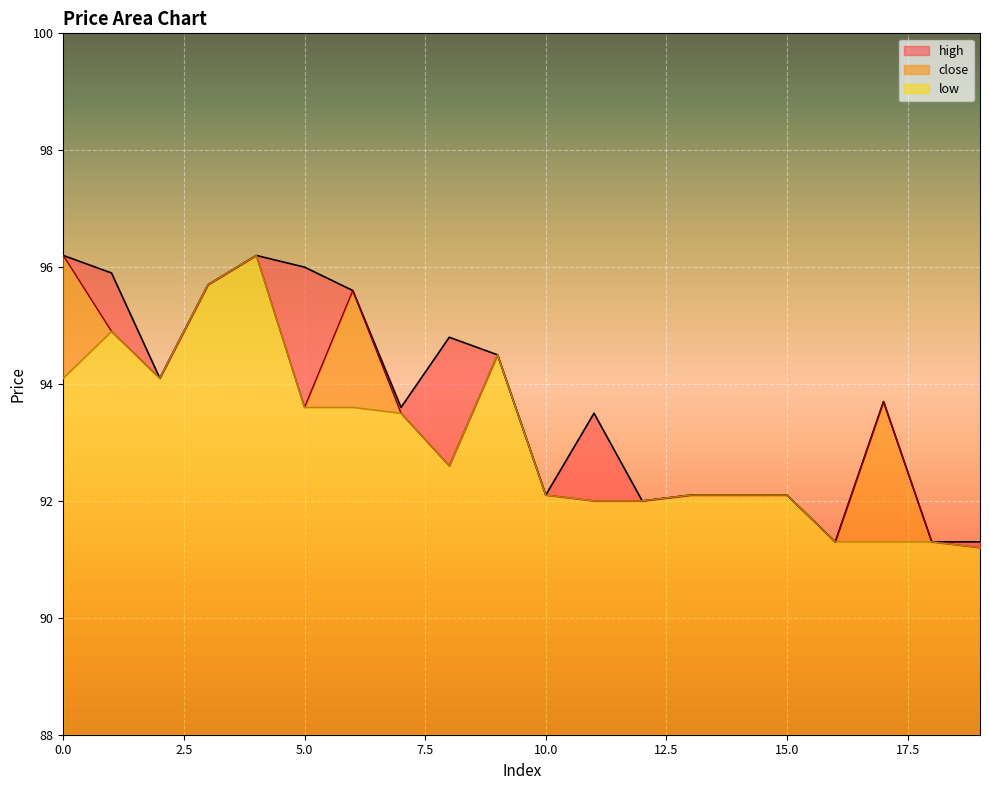

True or false: close has a value of 22.1 at 16.

False